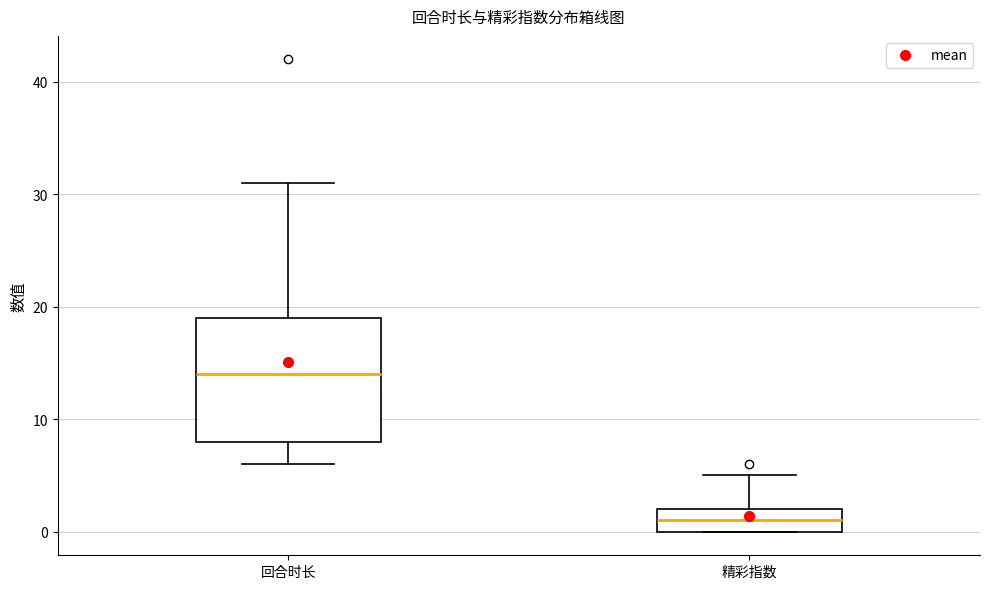

Which box's median line is the lowest?

精彩指数